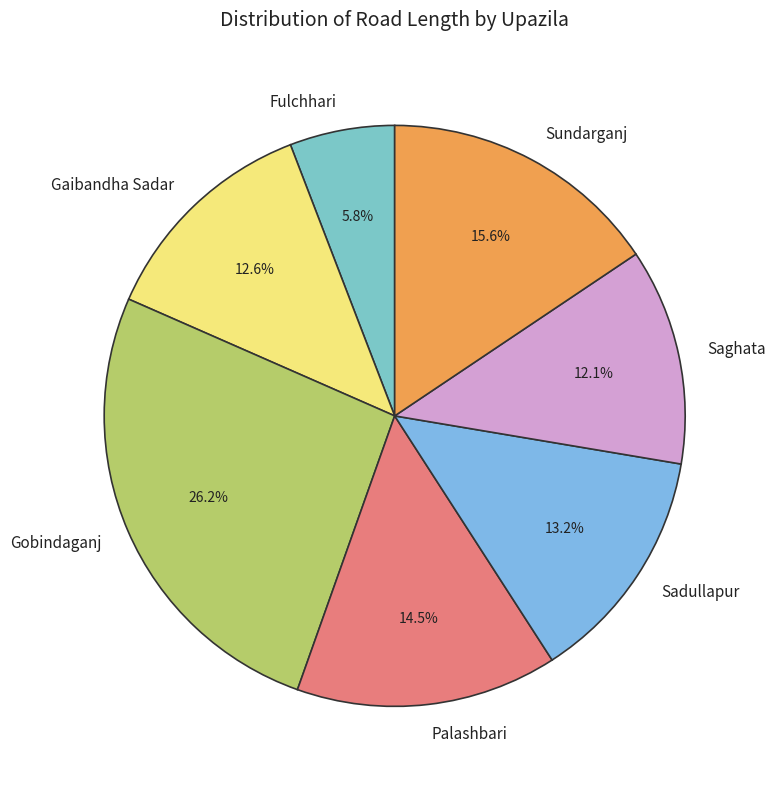

Does Fulchhari represent more than half of the total?

No